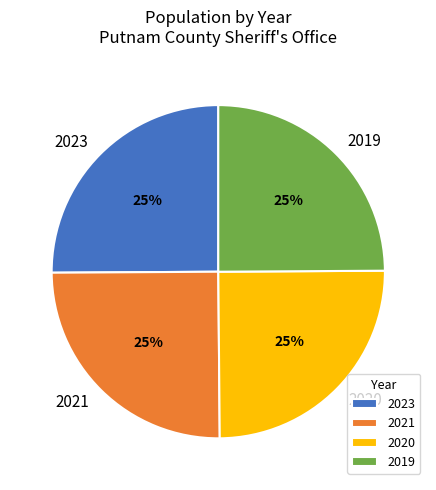

What percentage is the 2021 slice, to the nearest percent?

25%